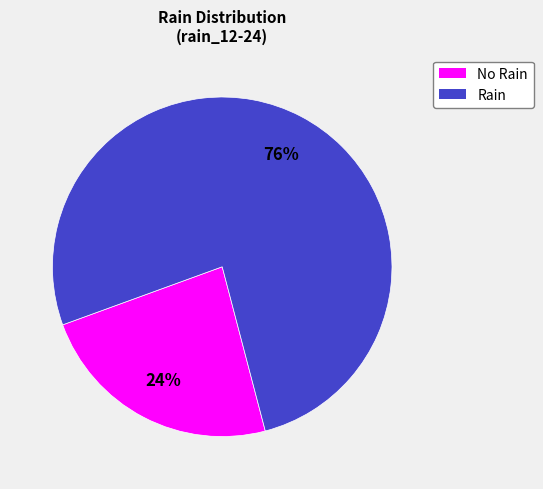

To the nearest percent, what is the average slice percentage?

50%